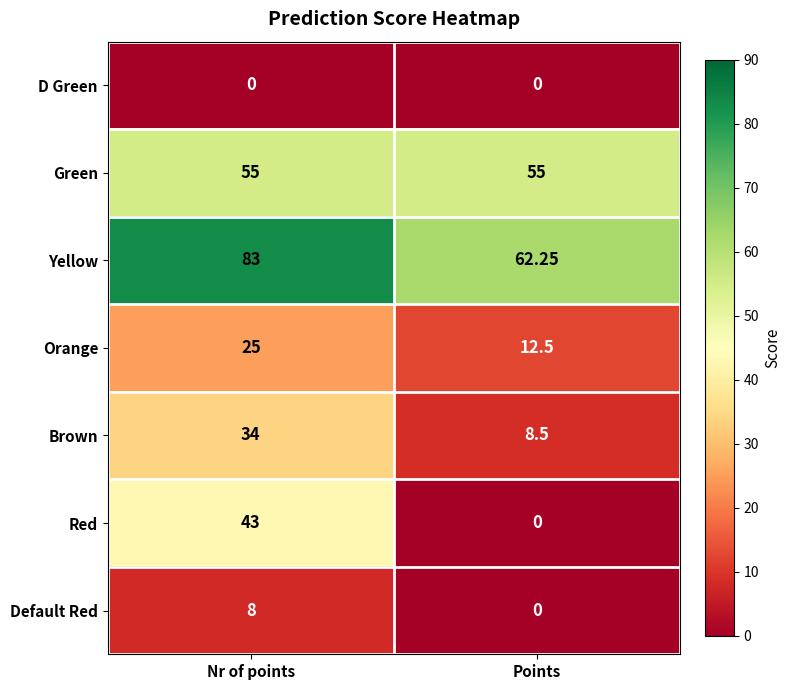

Which series has the largest total across all categories?

Yellow